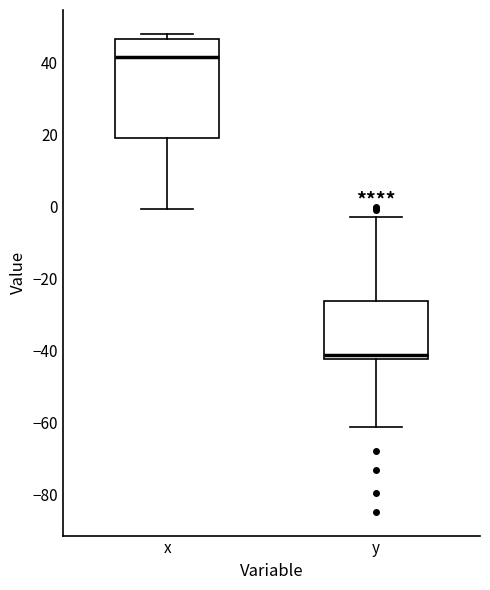

Reading left to right, read every box against the y-axis: the position of its median line, the range the box covers, and the ends of its whiskers. The values are not printed on the chart, so give them approximately, as read against the axis.

x: median 42, box 18 to 46, whiskers 0 to 48
y: median -42 (just above the box's lower edge), box -42 to -26, whiskers -62 to -2